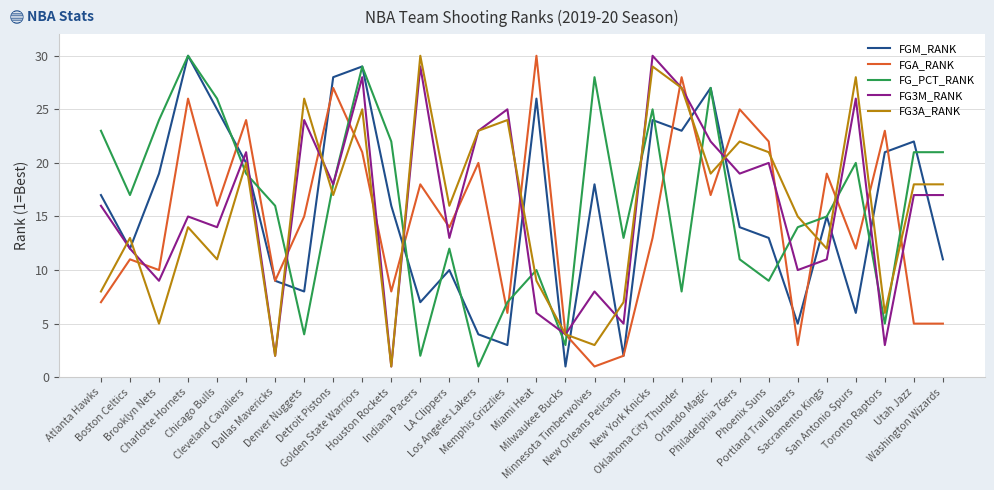

Does the chart display data point markers on the line(s)?

No